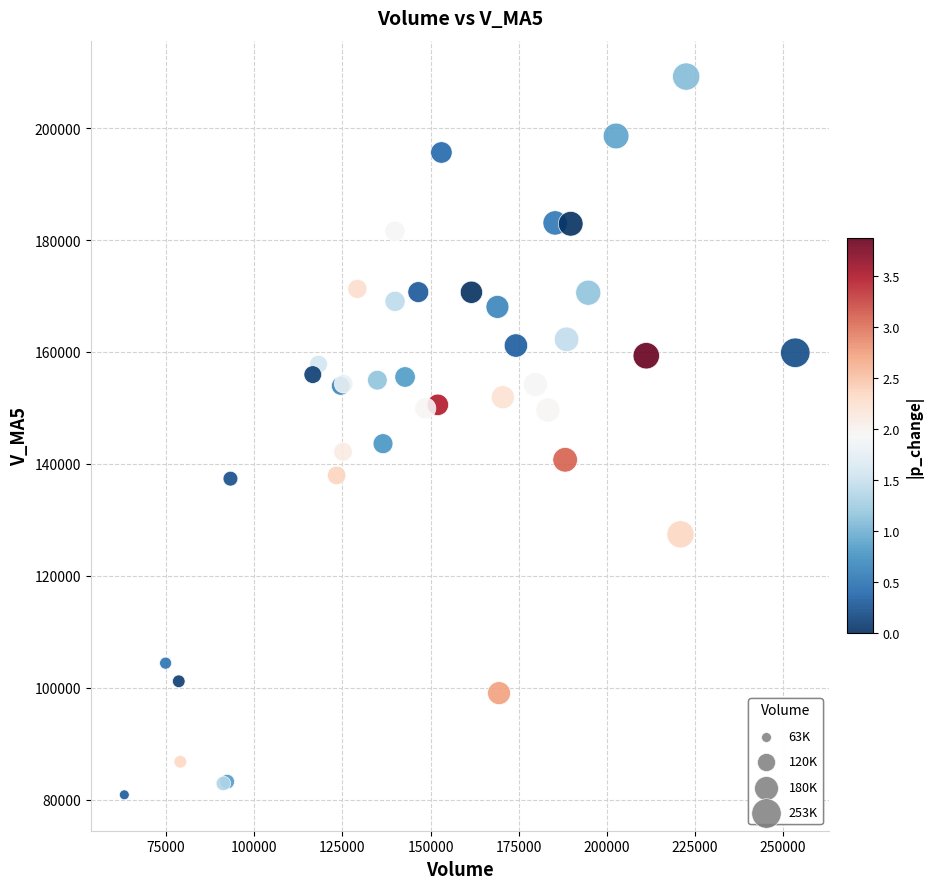

What Y value in the scatter plot is closest to 145044?

143622.6